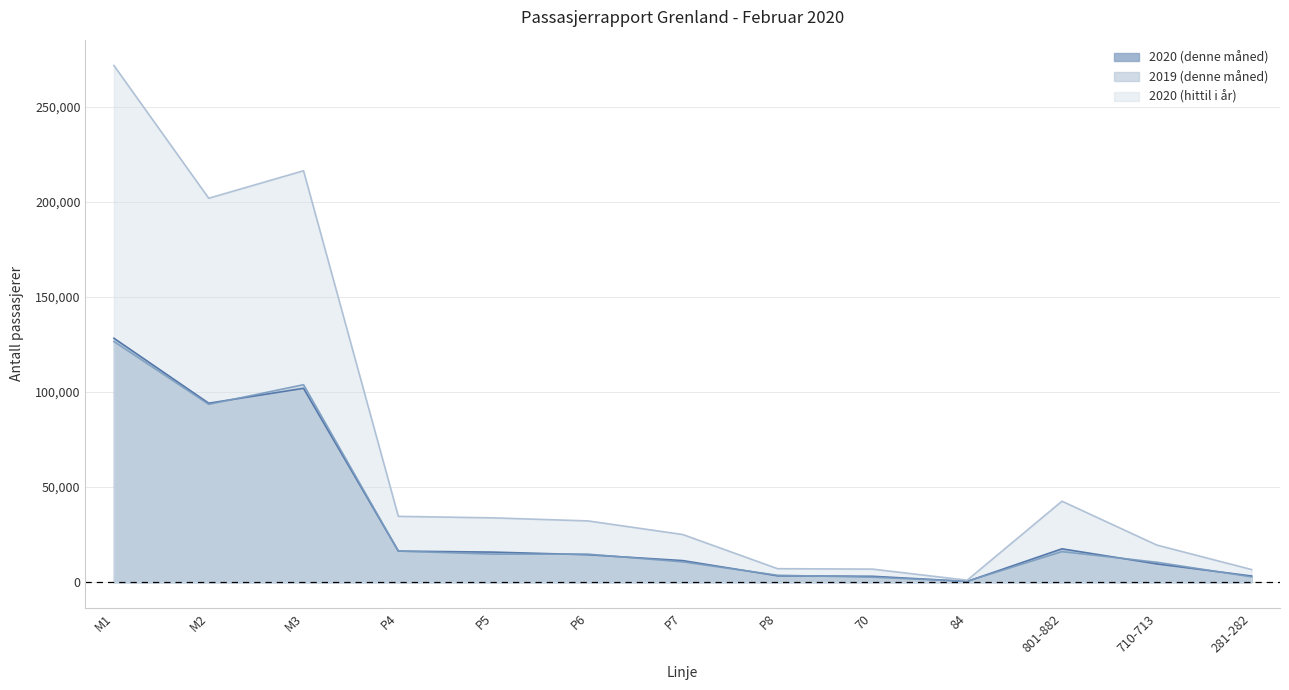

Between which two adjacent categories do 2019 (denne måned) and 2020 (denne måned) first intersect?

M2 and M3